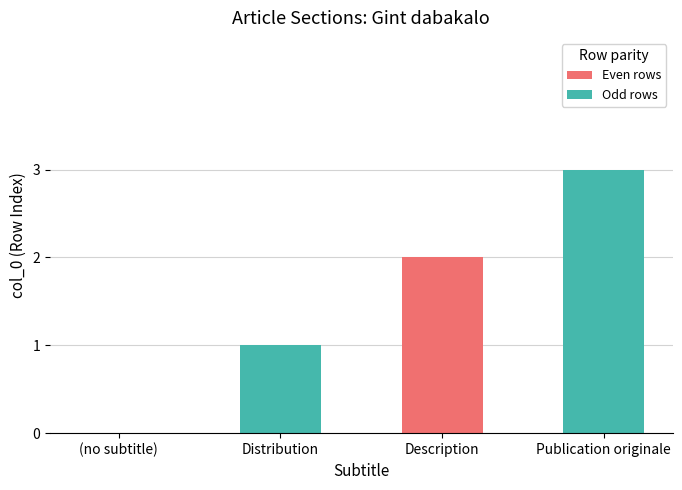

True or false: the data shows 2 at Description.

True